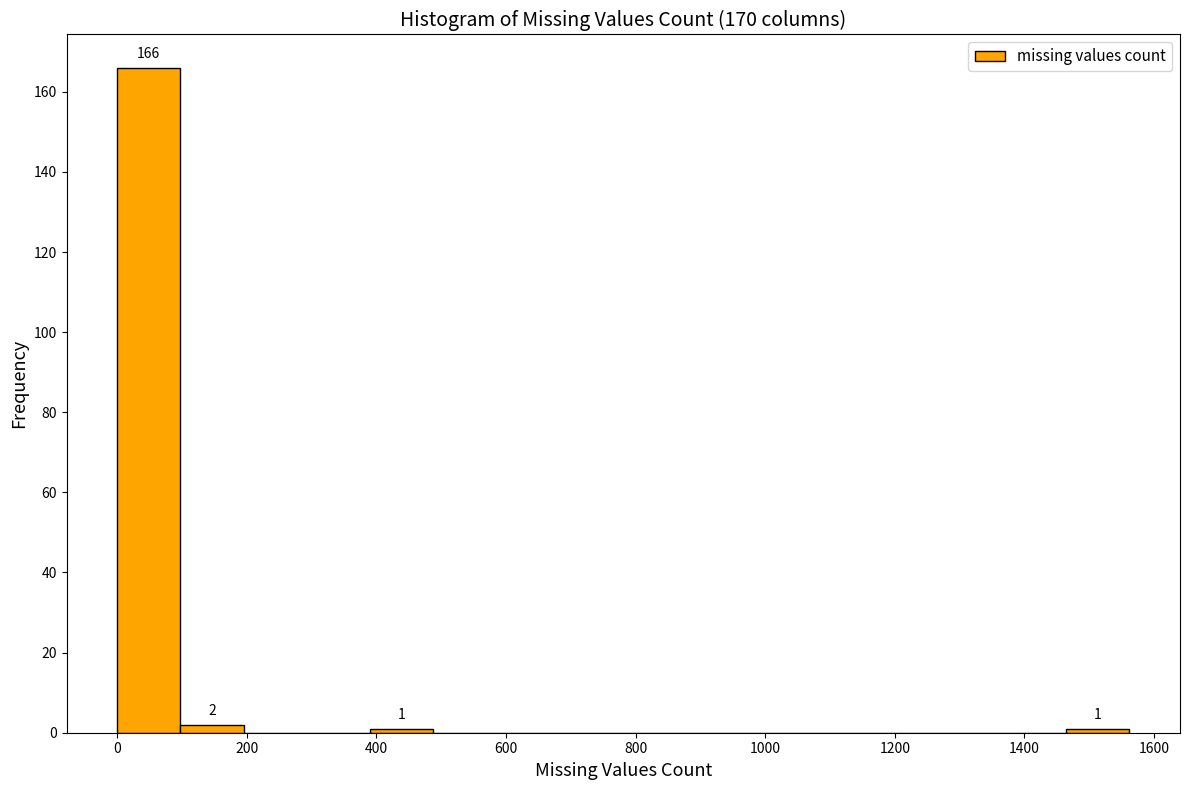

Over which range of the x-axis is the bar tallest?

0 to 100